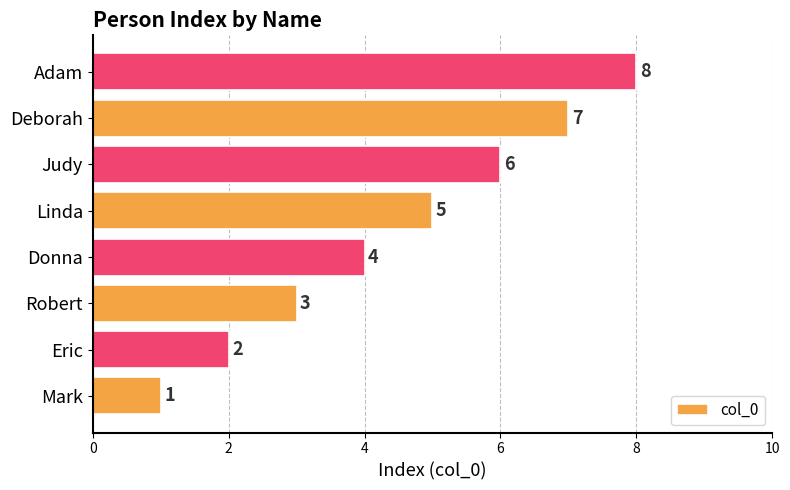

What is the maximum value shown in the chart?

8